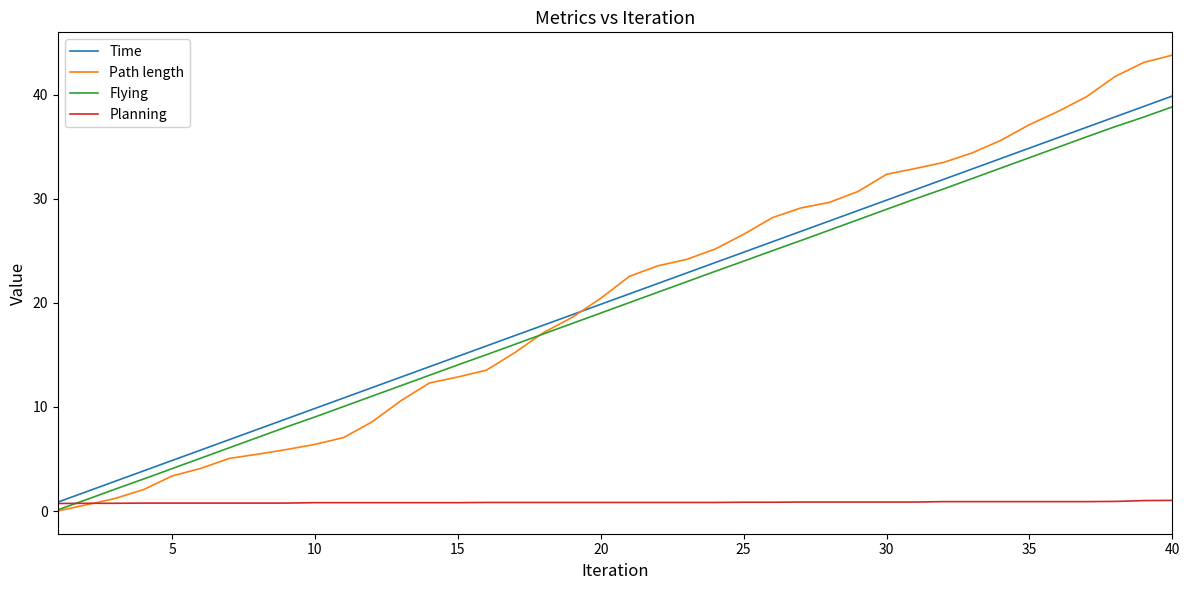

What is the difference between the maximum and minimum values in the Flying series?

38.7